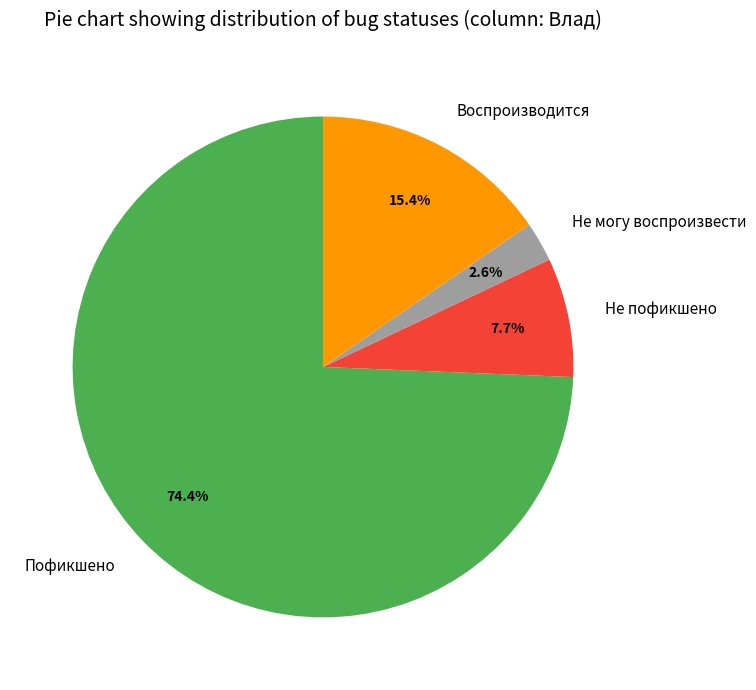

What percentage is NOT represented by Воспроизводится?

84.6%